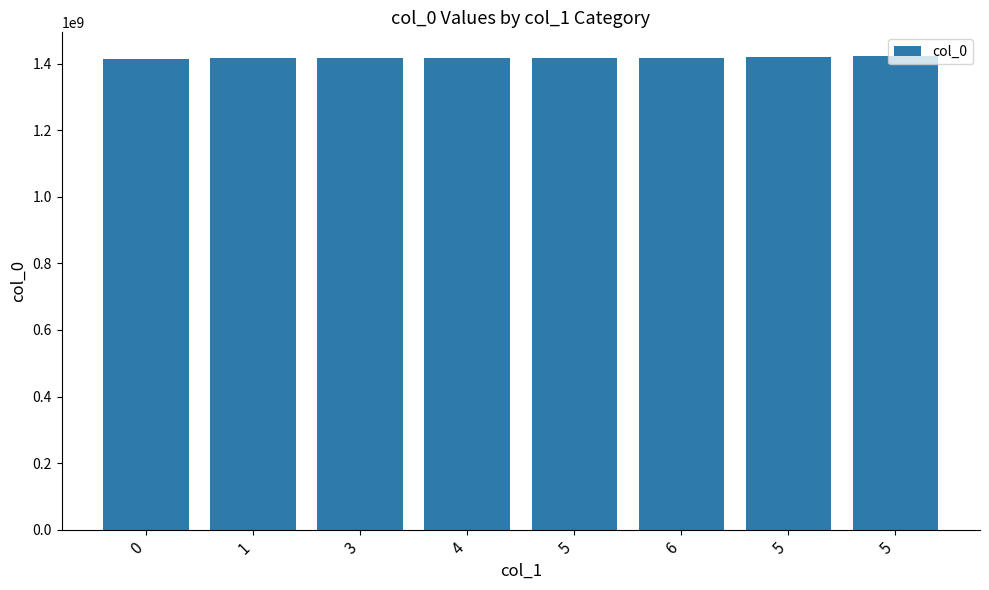

Reading left to right, list all the values displayed in this chart.

0=1413562506	1=1415625661	3=1415661699	4=1415668901	5=1415672475	6=1415744474	5=1419178895	5=1422639657